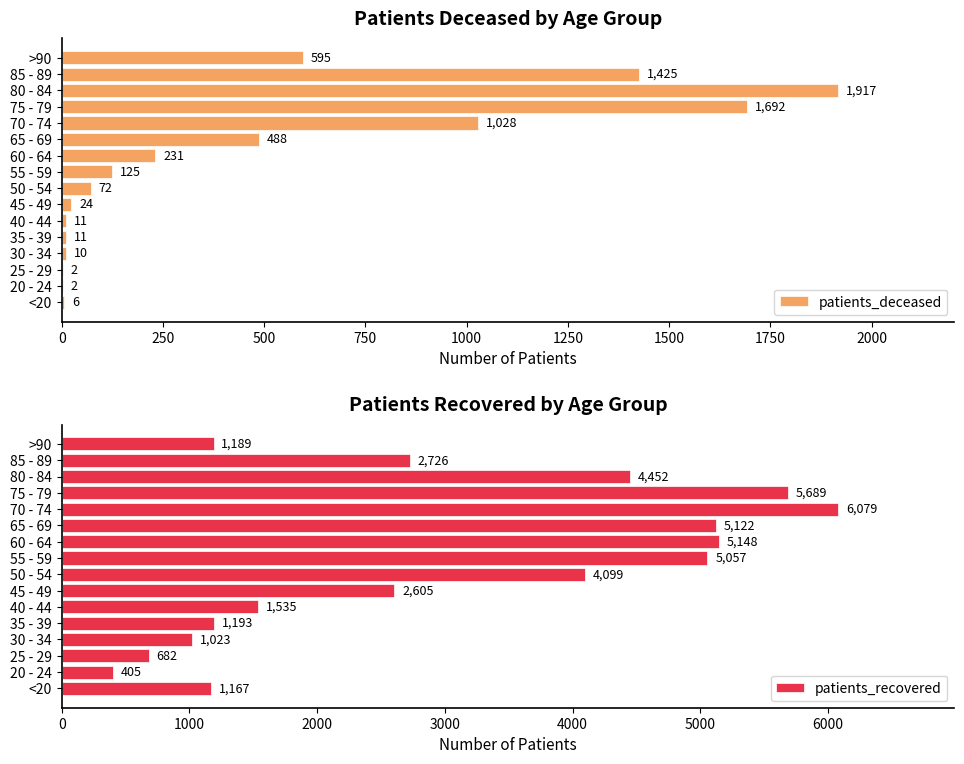

List the series in order of their peak value, highest first.

patients_recovered, patients_deceased